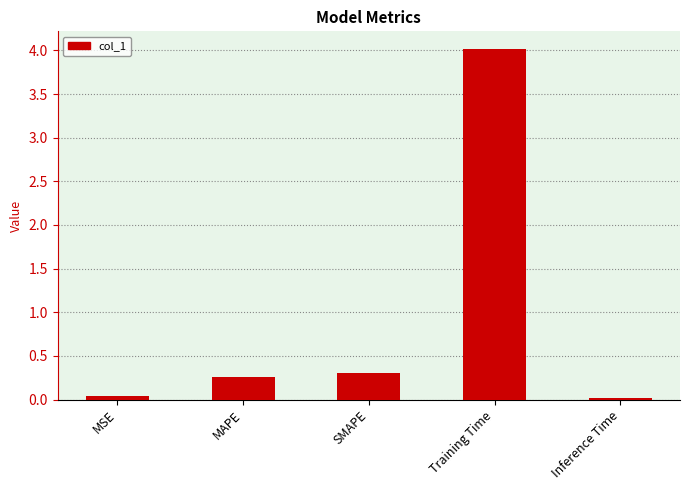

What is the difference between the values at Training Time and Inference Time?

4.0